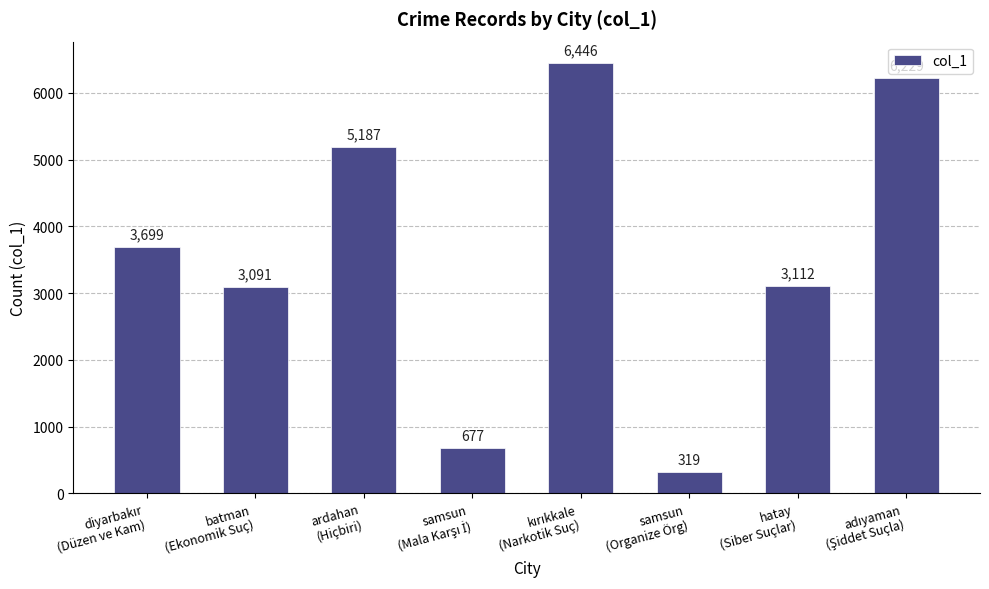

What is the difference between the maximum and minimum values?

6127